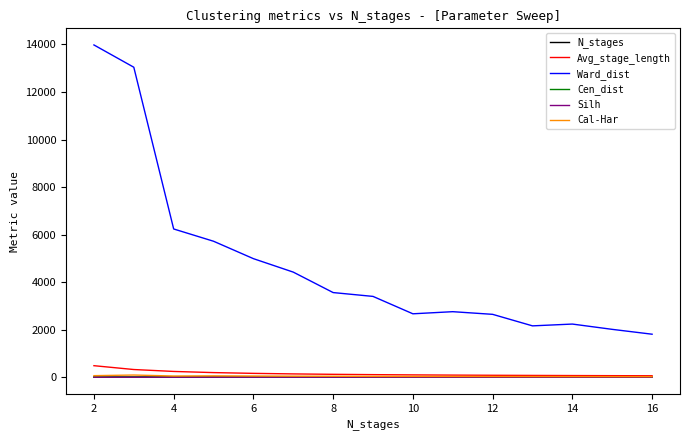

What is the highest value of the Avg_stage_length series?

484.5